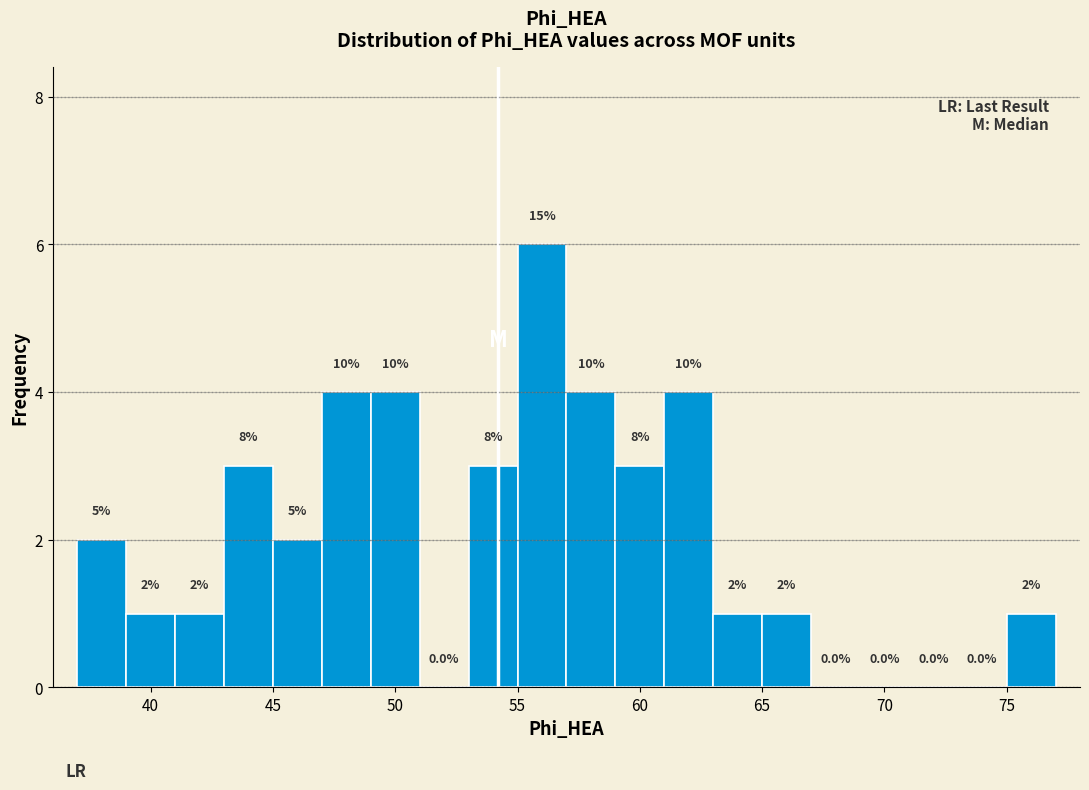

Which range on the x-axis has the tallest bar?

55 to 57